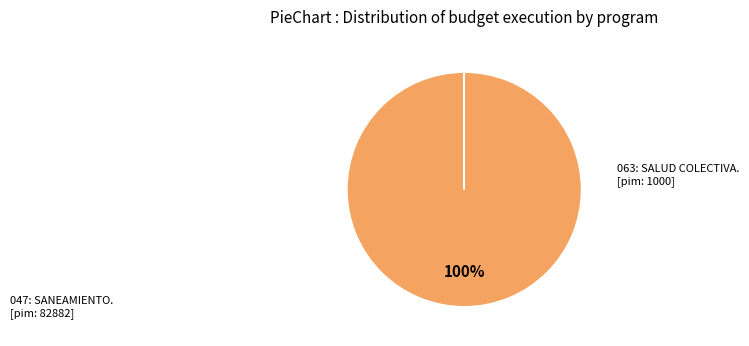

To the nearest percent, what is the difference between the largest and smallest slice percentages?

100%